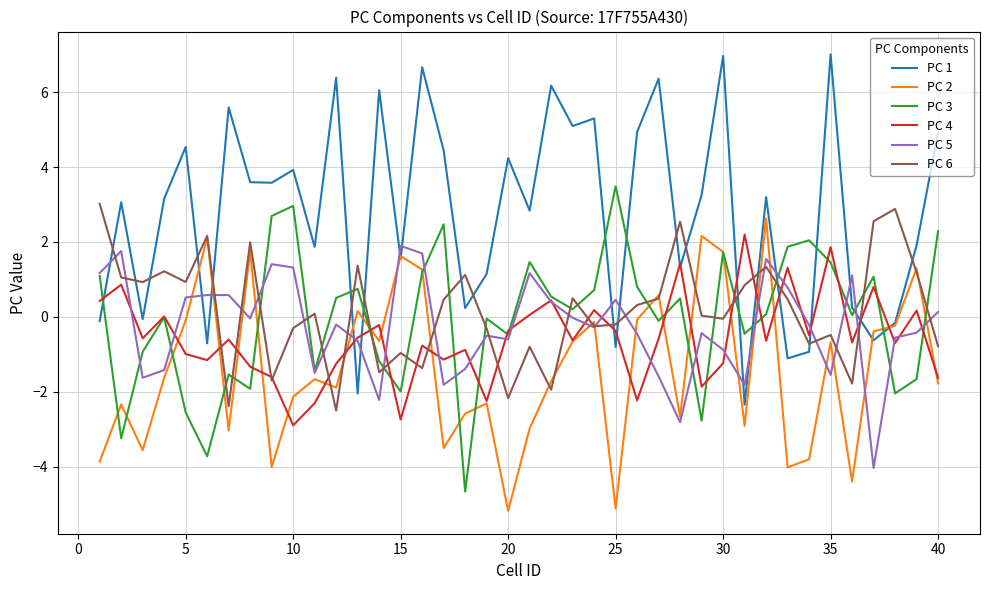

Which series has the widest spread of values?

PC 1